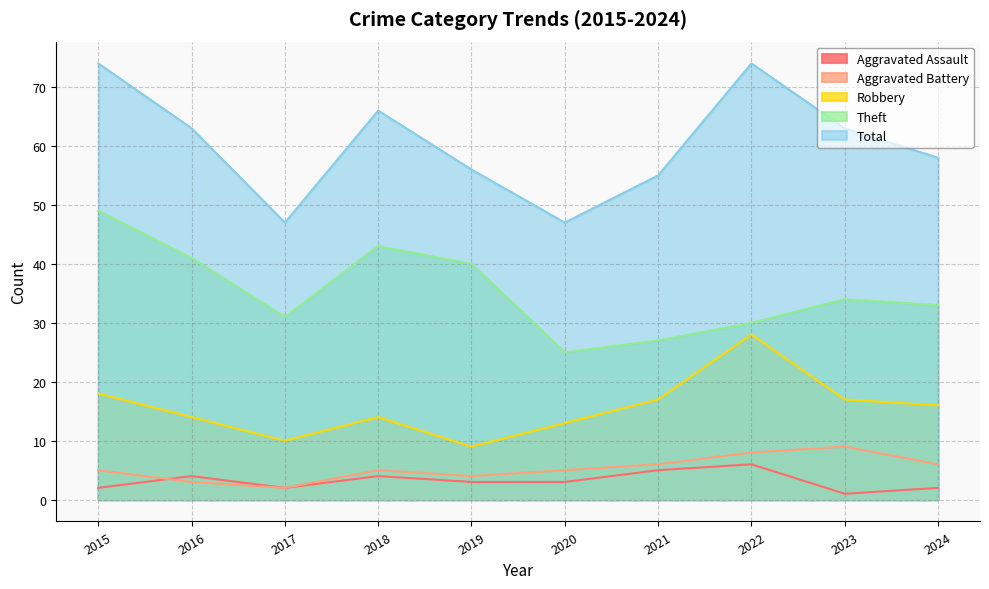

At which category is the sum across all series the highest?

2015